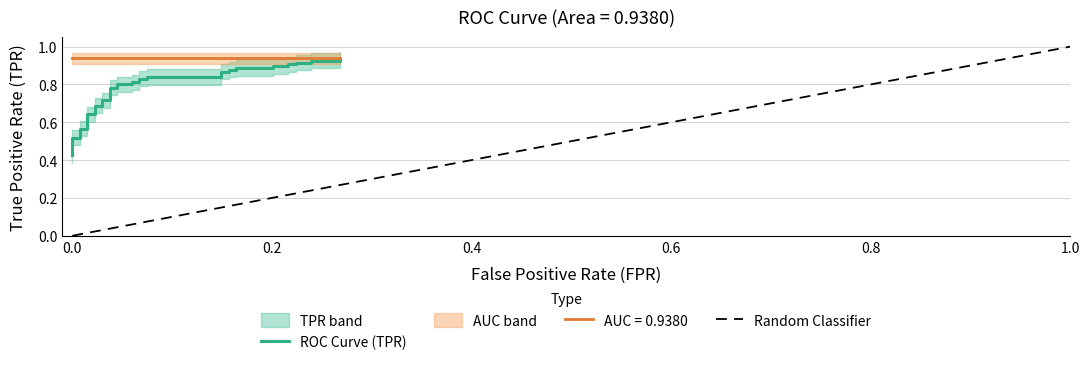

True or false: the data has more than 1 interior local peaks.

False